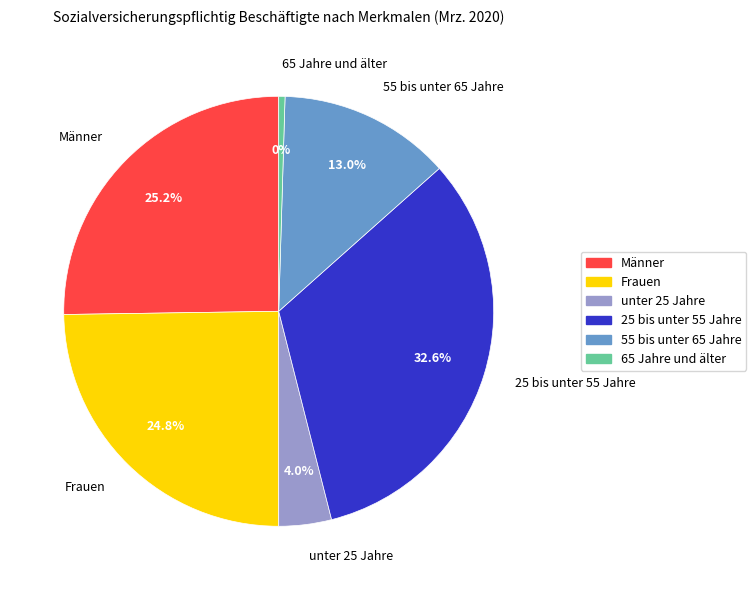

To the nearest percent, what is the difference between the Männer and unter 25 Jahre slice percentages?

21%